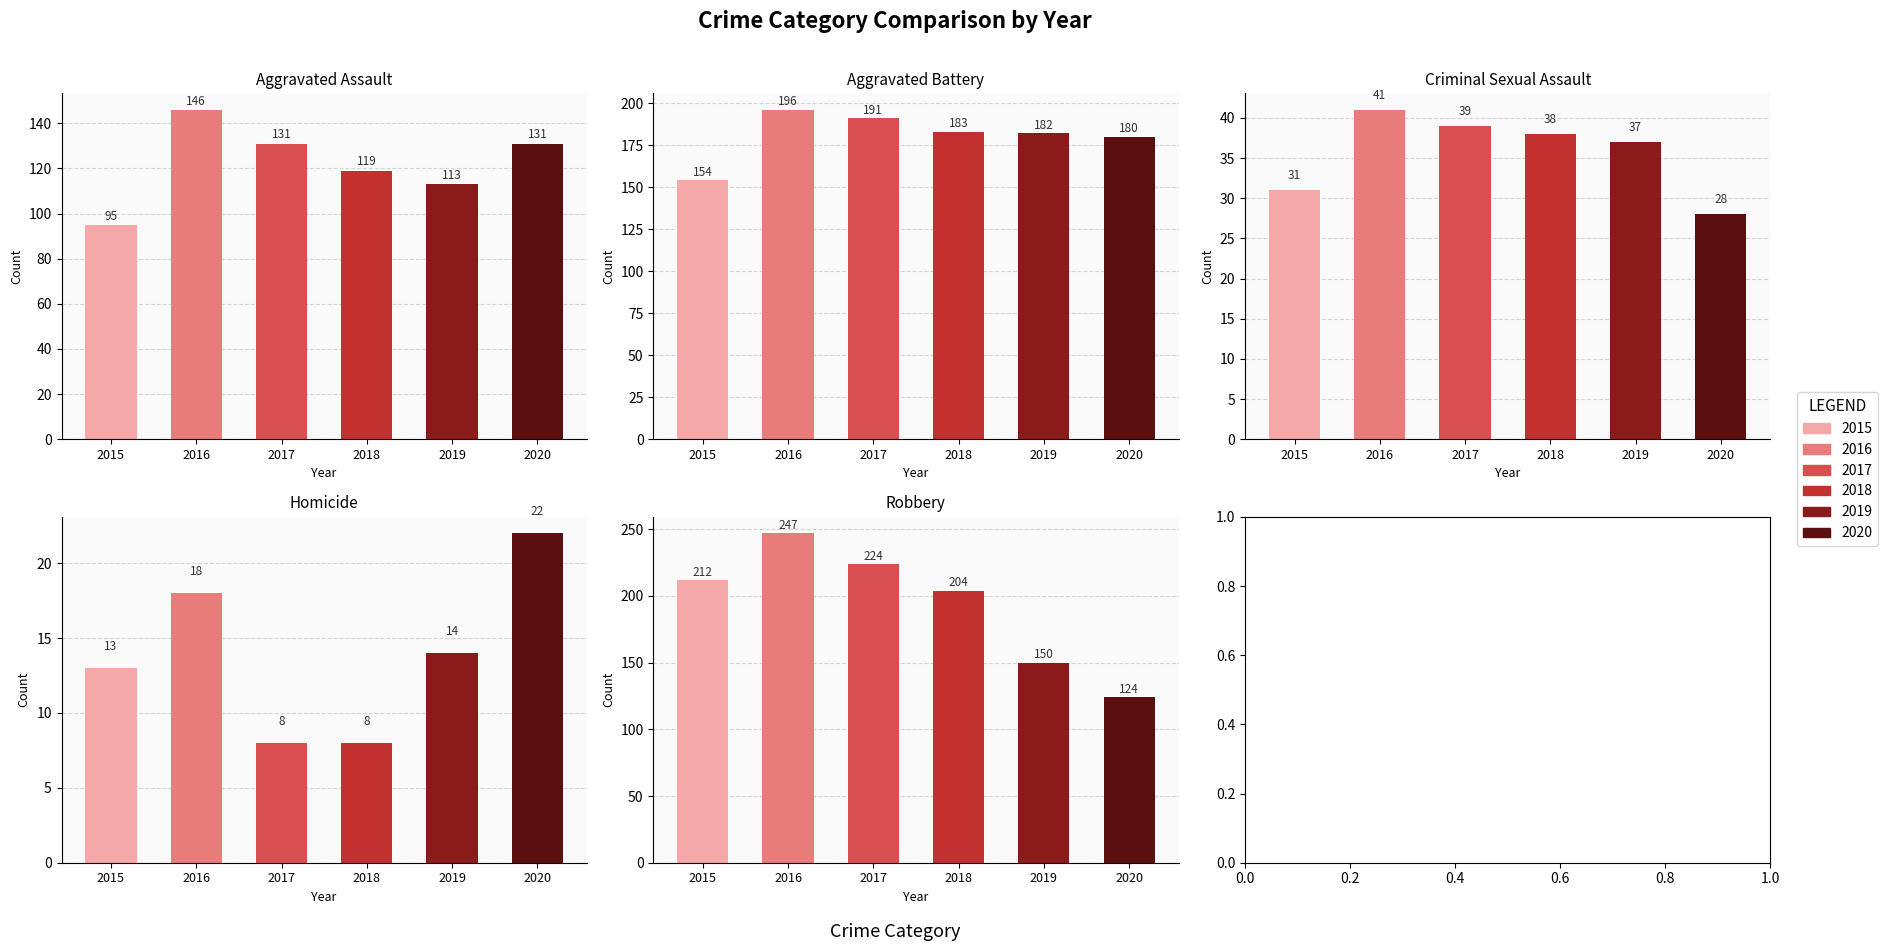

Between Robbery and Criminal Sexual Assault, which is larger?

Robbery